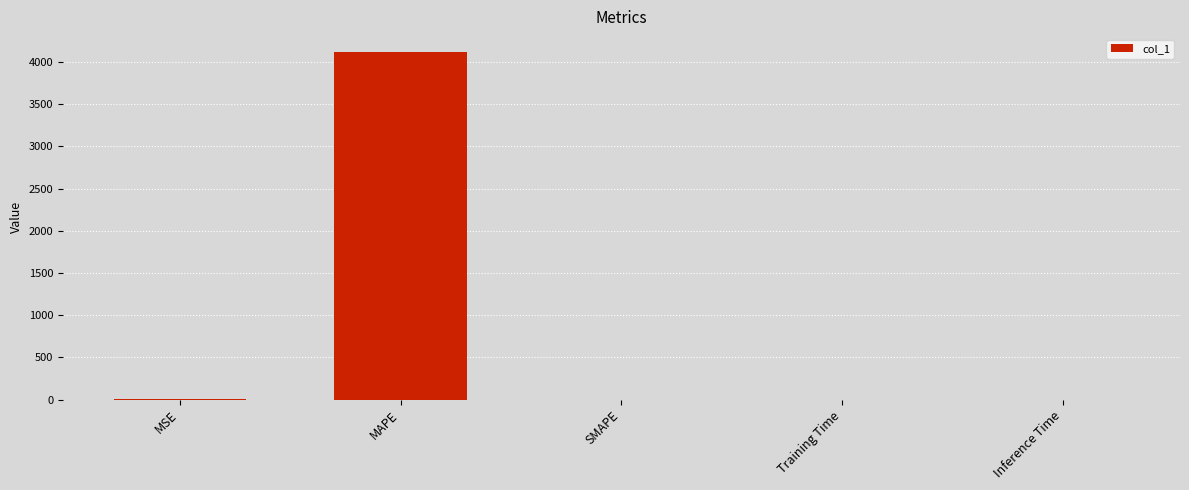

What is the sum of all values?

4125.1